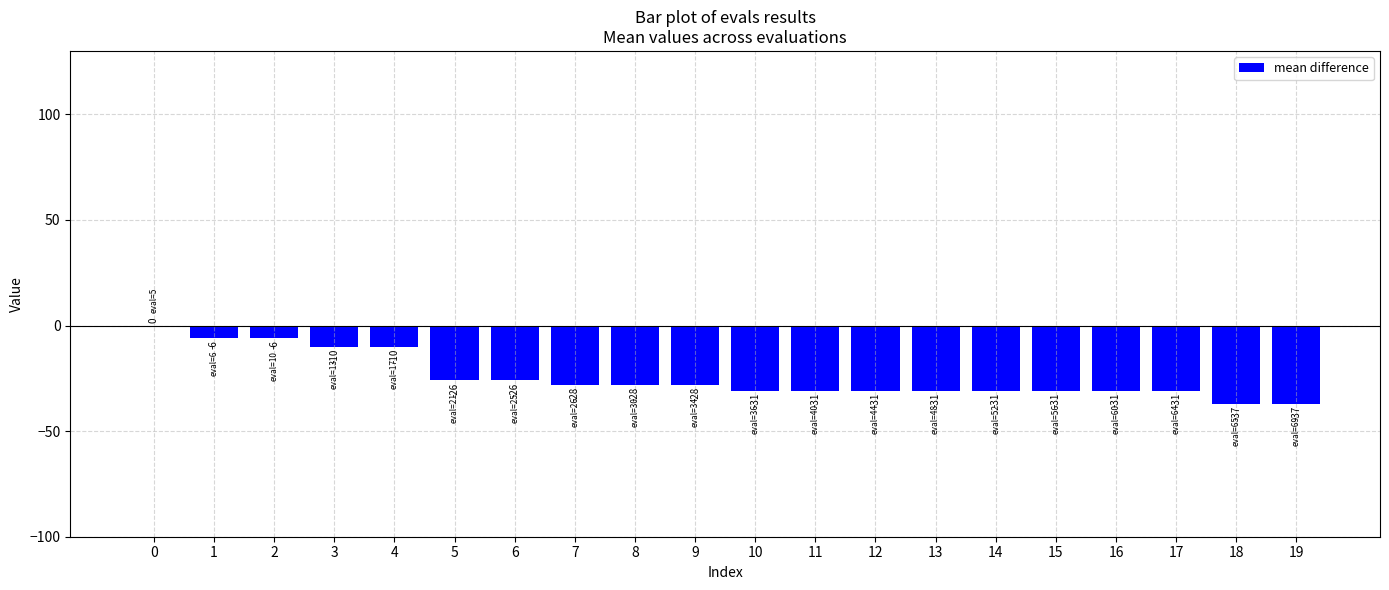

What is the change in value from 7 to 14?

-3